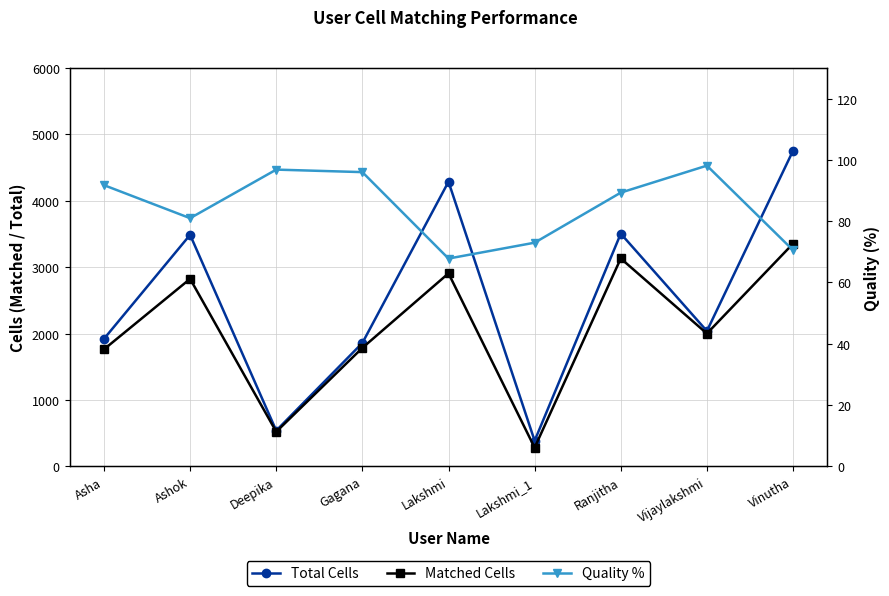

Which series has the widest spread of values?

Total Cells